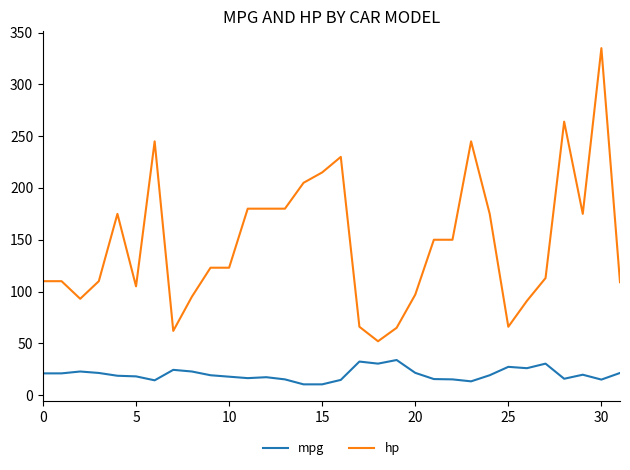

What is the difference between the maximum and minimum values in the hp series?

283.0